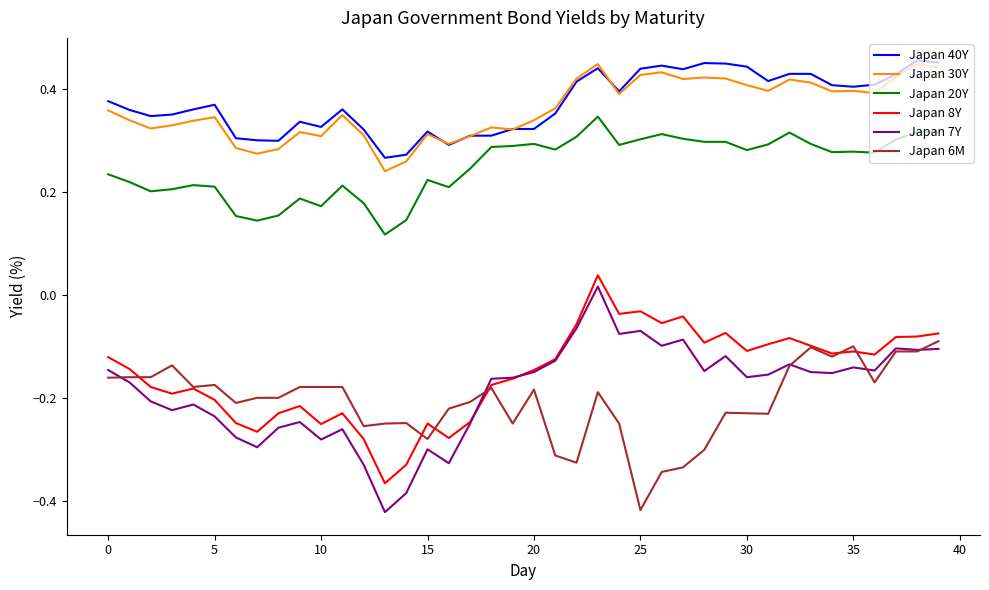

Which series has the largest range (max minus min)?

Japan 7Y